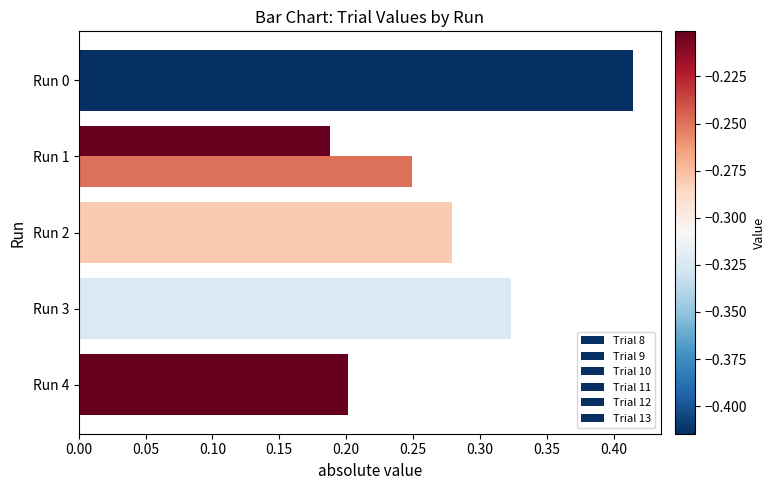

How many Trial 8 values are between 0 and 1?

5